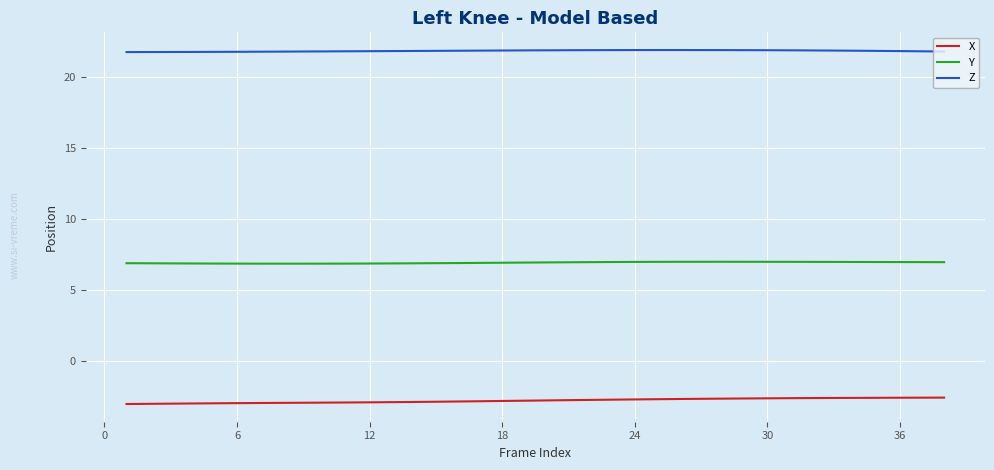

List the series in order of their overall mean, highest first.

Z, Y, X